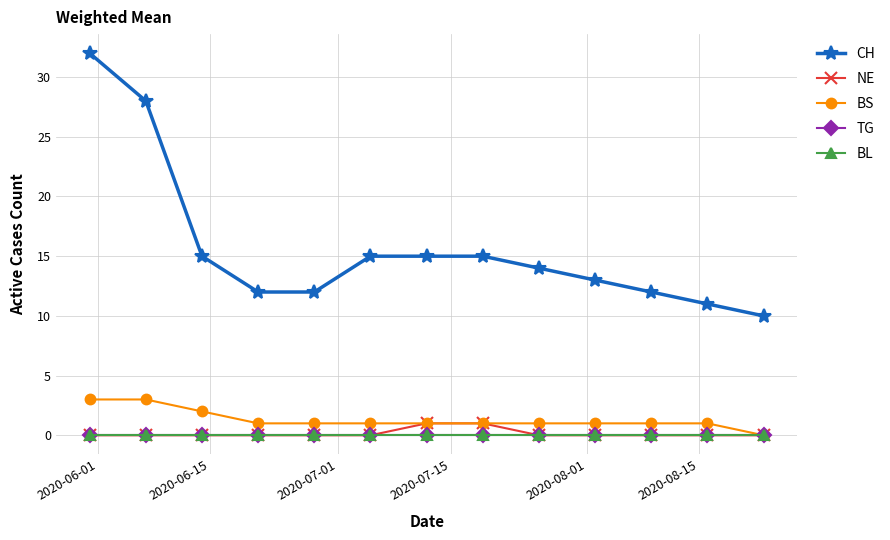

Is this an area chart (filled region under the line)?

No